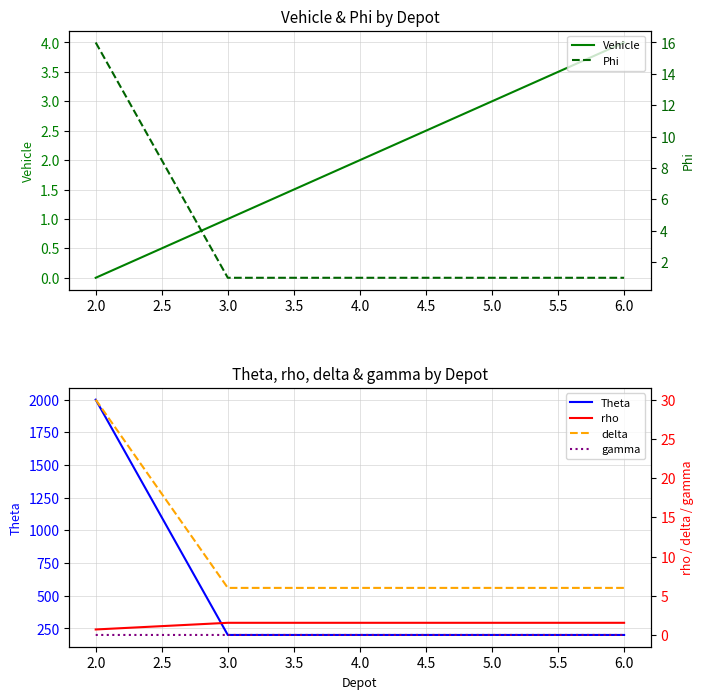

What is the difference between the maximum and minimum values in the Theta series?

1800.0